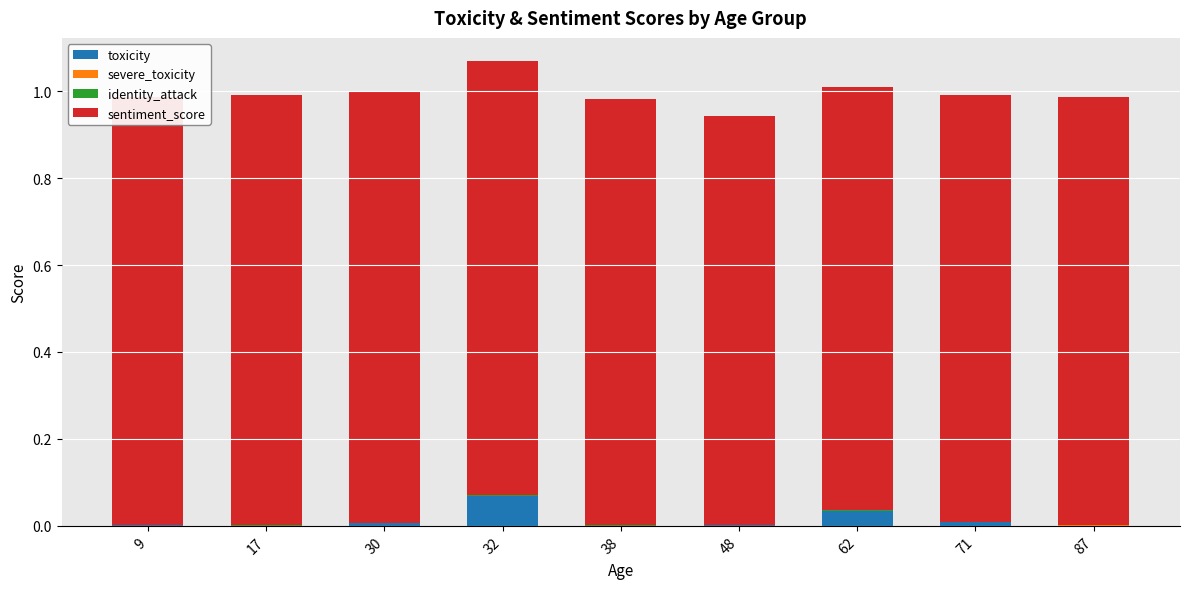

Is it true that toxicity equals 0.0 at 32?

False